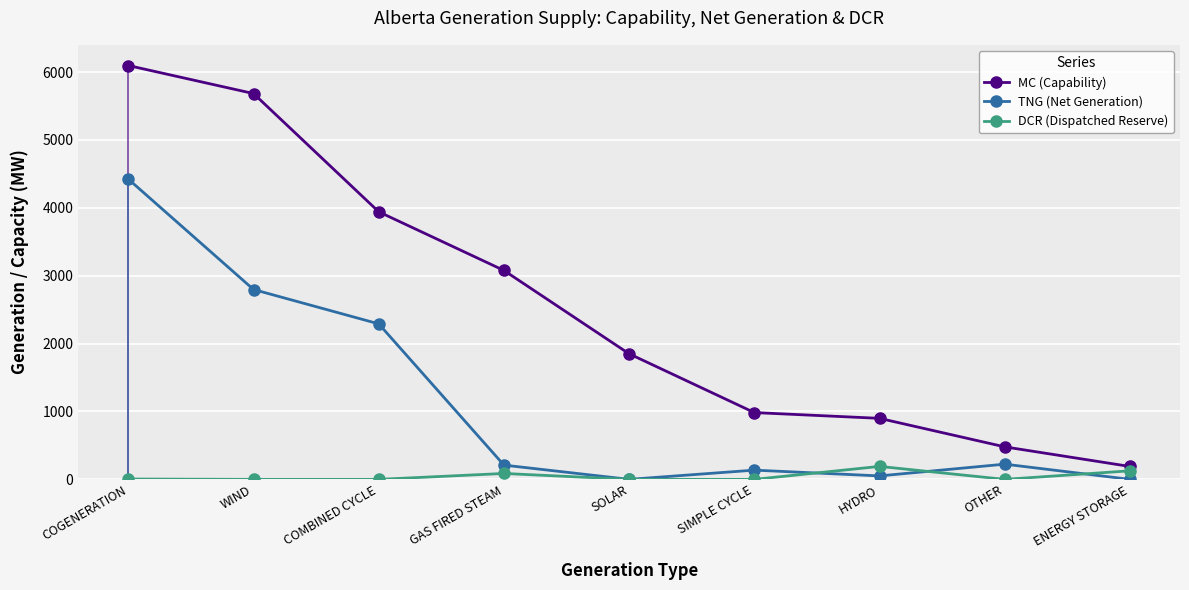

True or false: TNG (Net Generation) has a value of 136 at SIMPLE CYCLE.

True